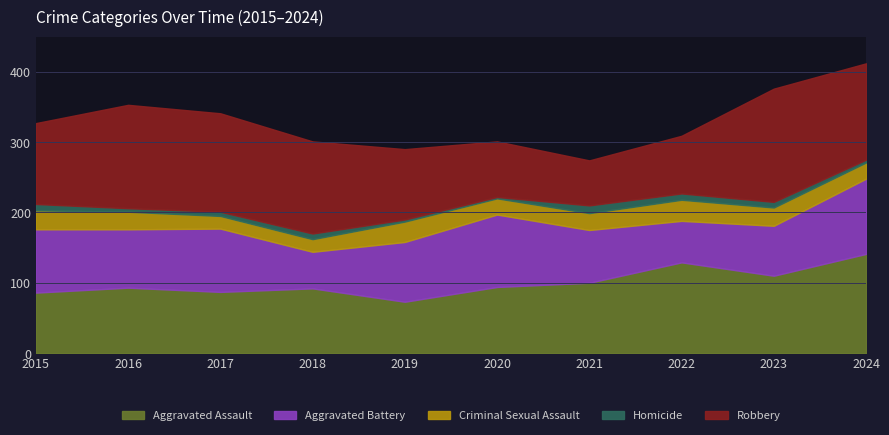

At which label is Robbery closest to 112?

2015